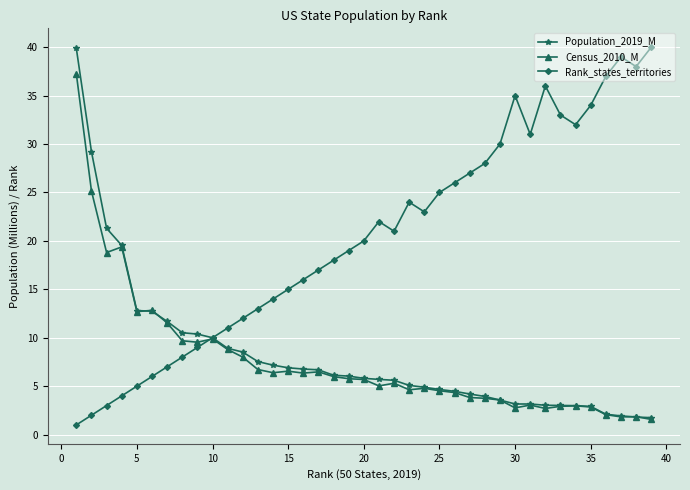

True or false: Census_2010_M has more than 0 interior local peaks.

True